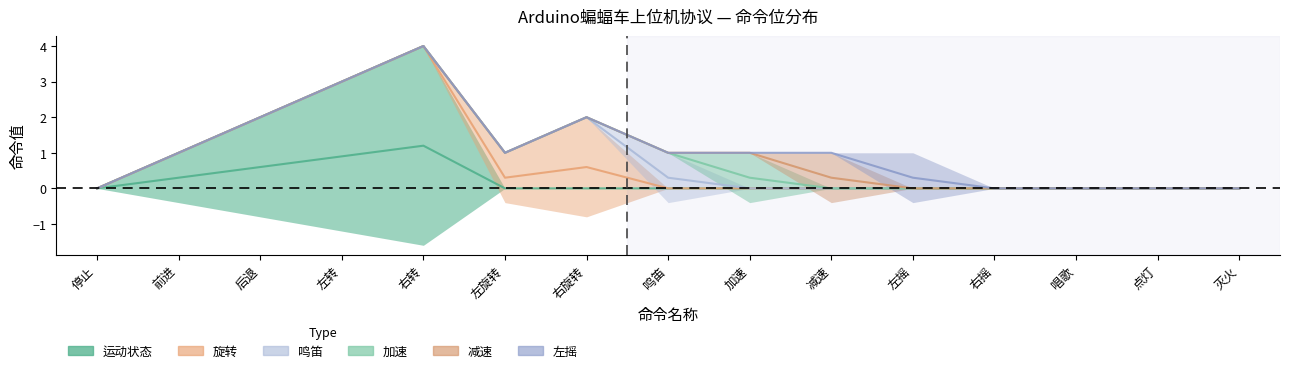

Which series has the largest range (max minus min)?

运动状态